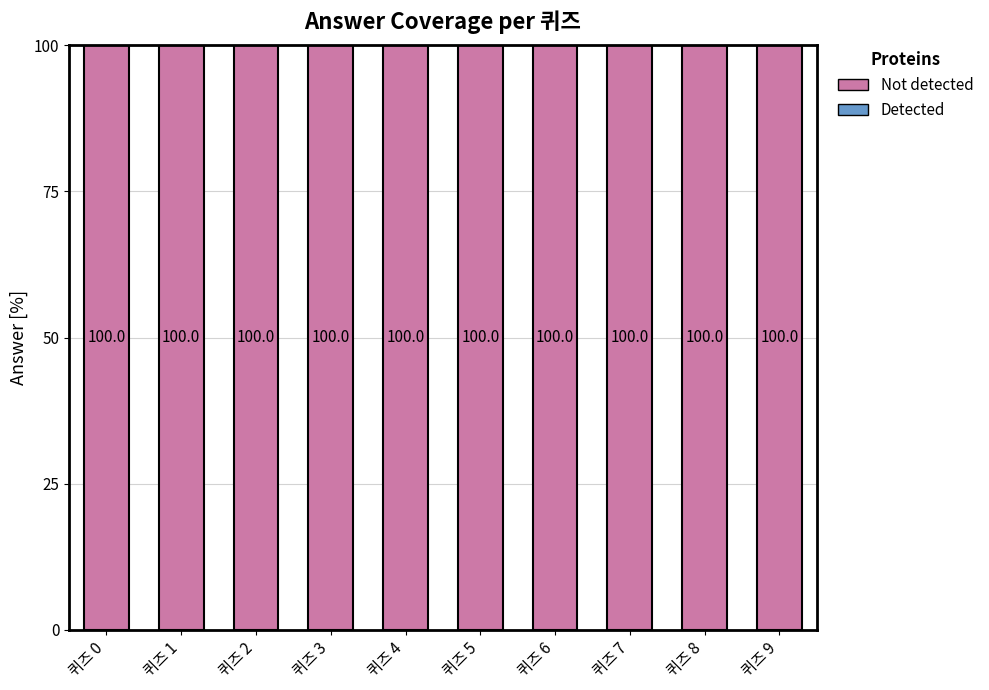

How many bars are there in each group?

2